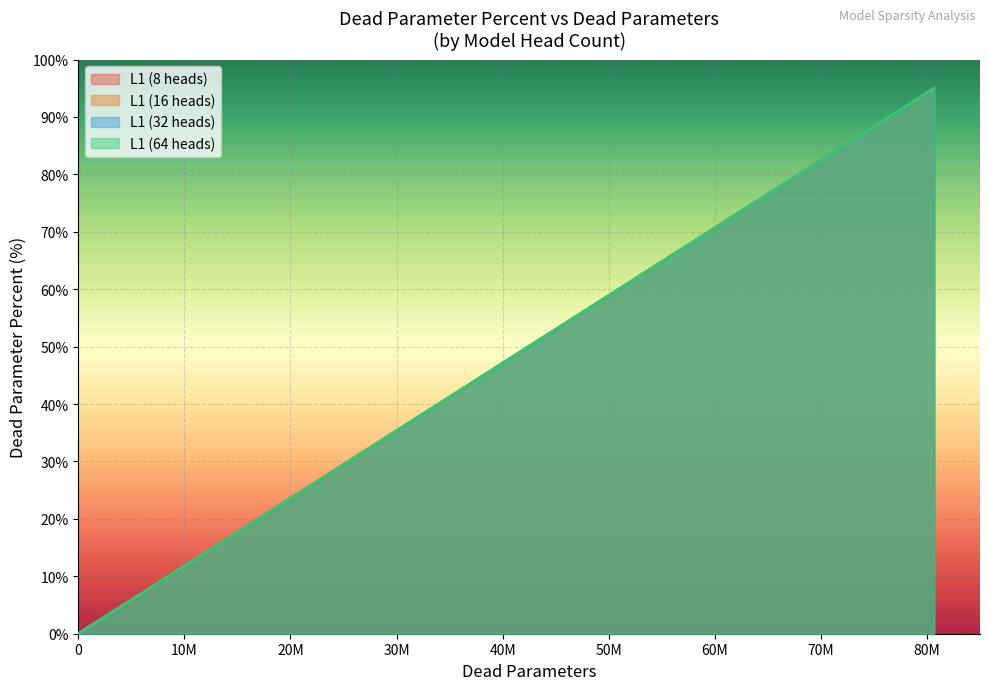

Rank the categories by L1 (16 heads) value from highest to lowest.

0.95, 0.9, 0.85, 0.8, 0.7, 0.6, 0.5, 0.25, 0.0